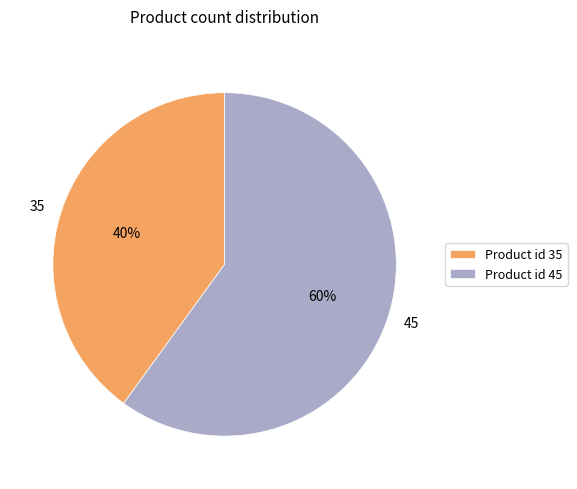

Is it true that 45 is 60% of the pie?

True